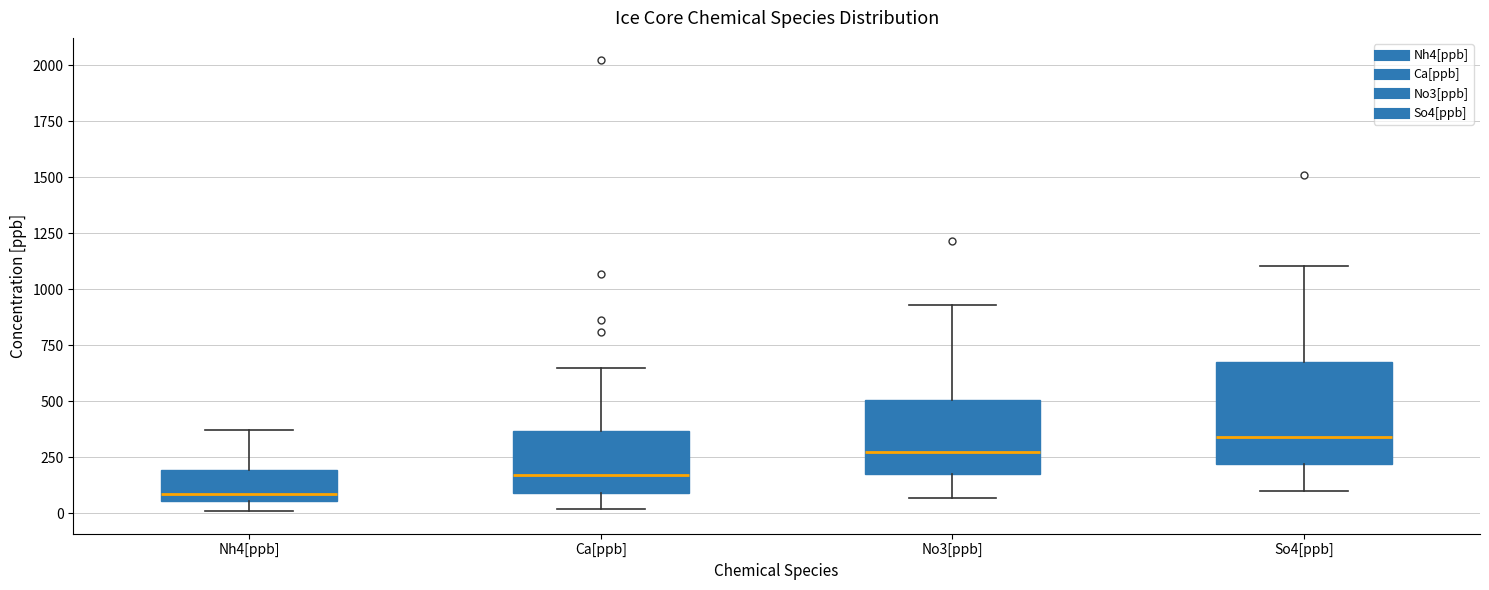

Which box has the highest median line?

So4[ppb]